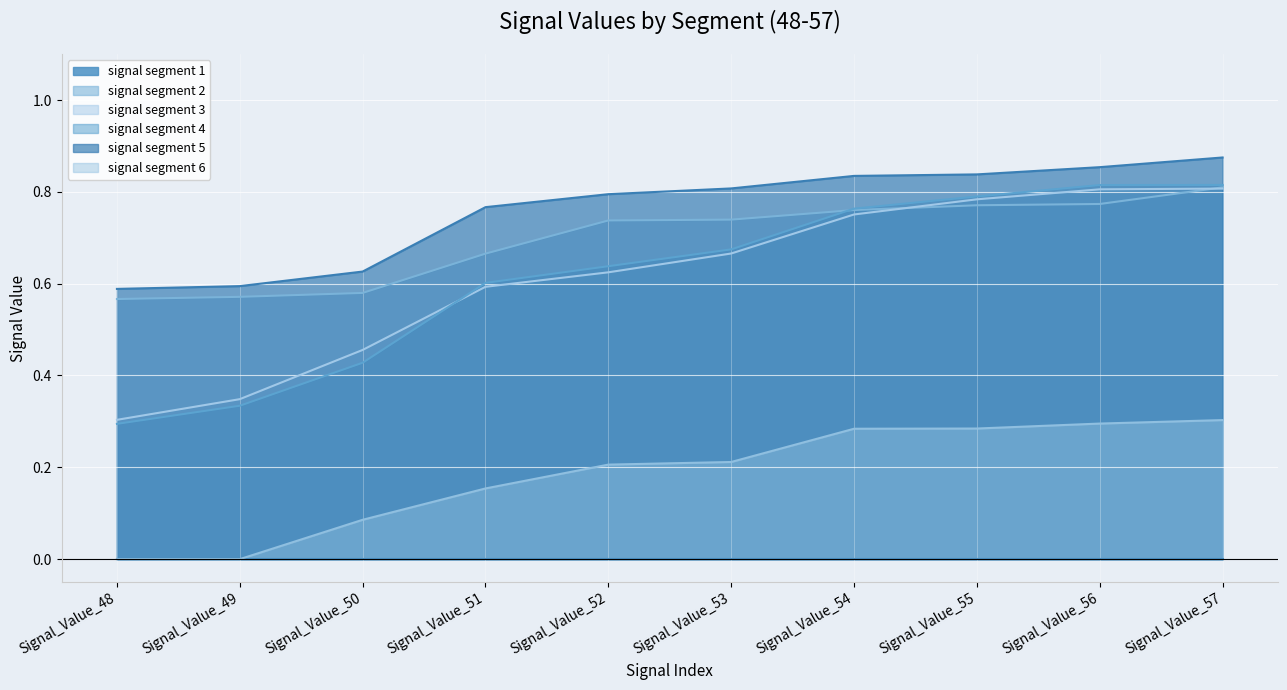

At which category is the sum across all series the highest?

Signal_Value_57